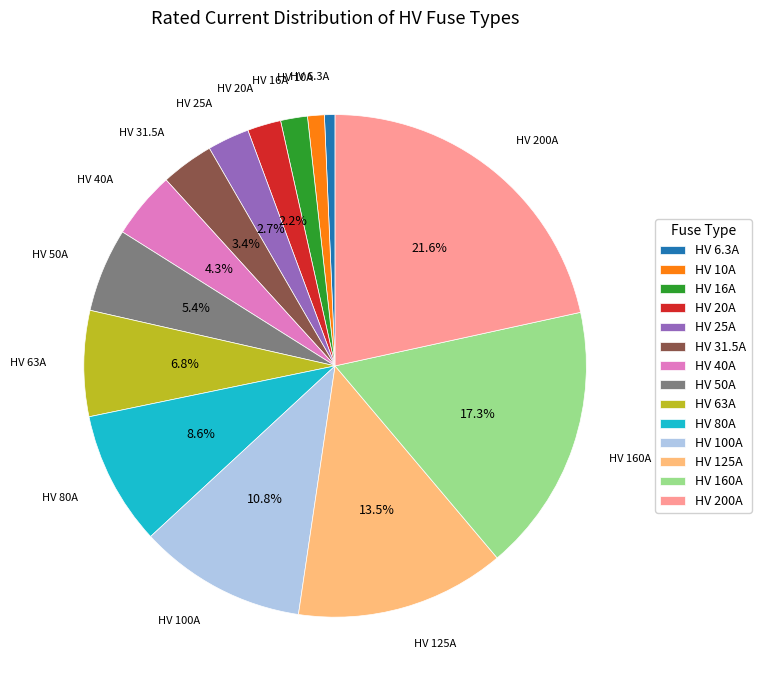

Between HV 50A and HV 125A, which is larger?

HV 125A